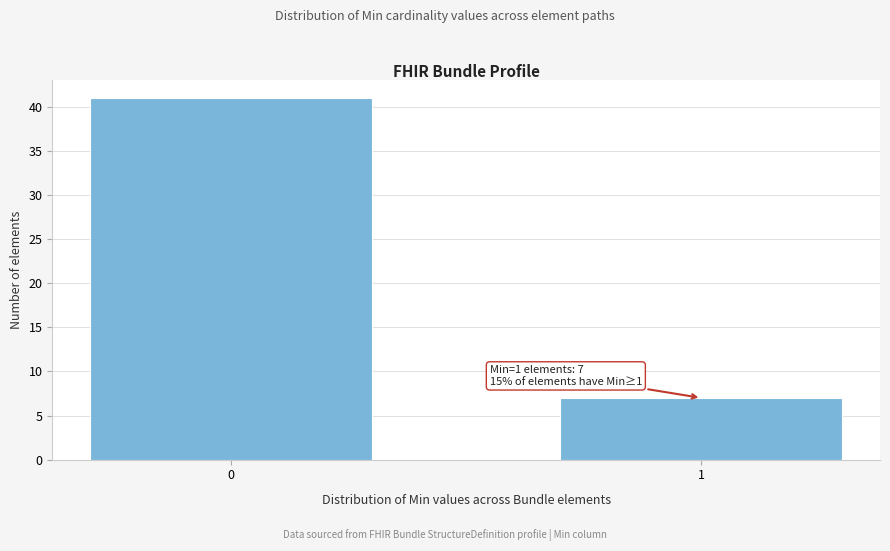

Reading right to left, what are all the values shown in this chart?

7	41